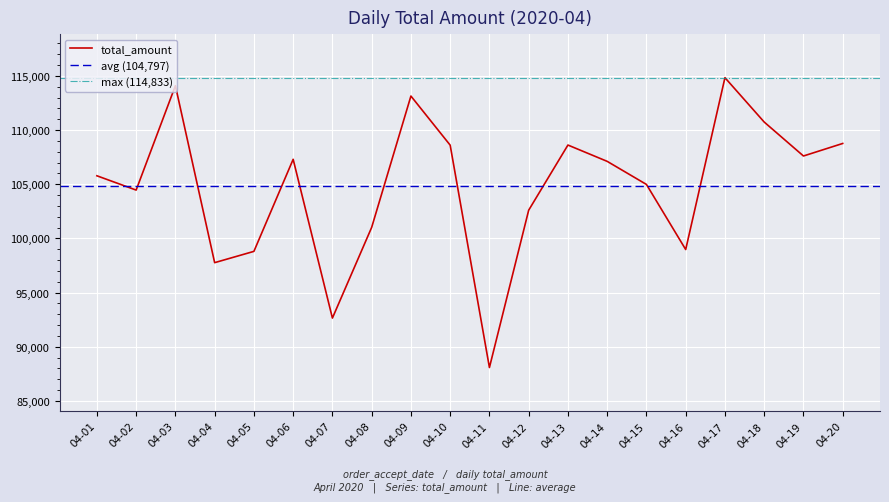

What is the smallest value displayed?

88089